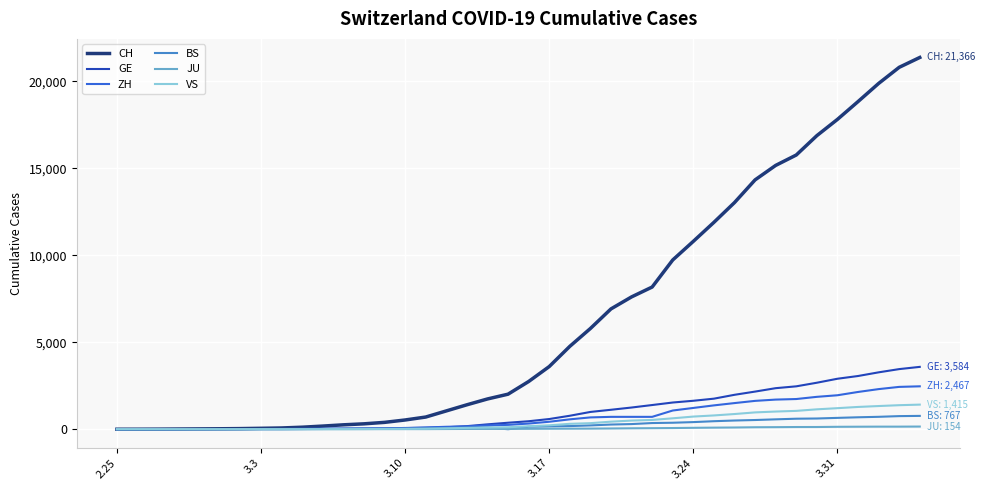

What is the maximum value for ZH?

2467